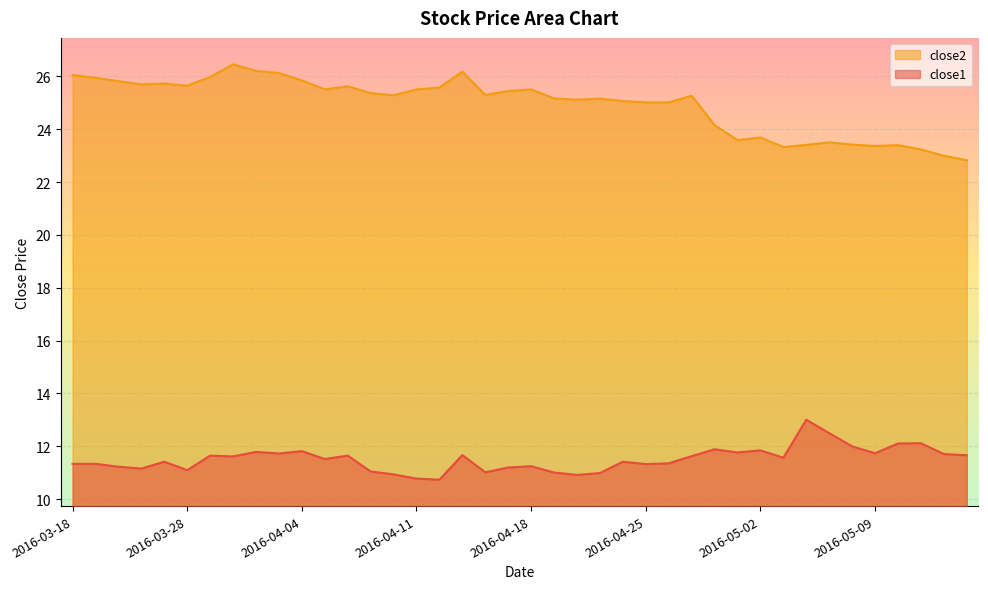

What is the label of the 35th point from the right?

2016-03-28